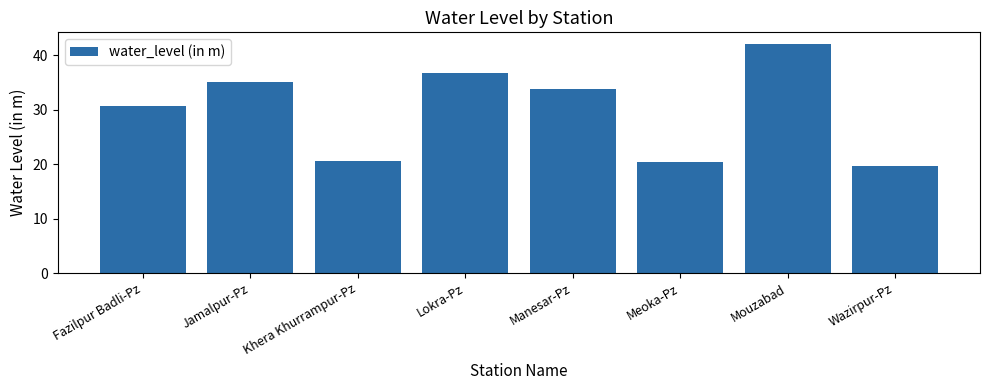

True or false: the data shows 20.8 at Fazilpur Badli-Pz.

False